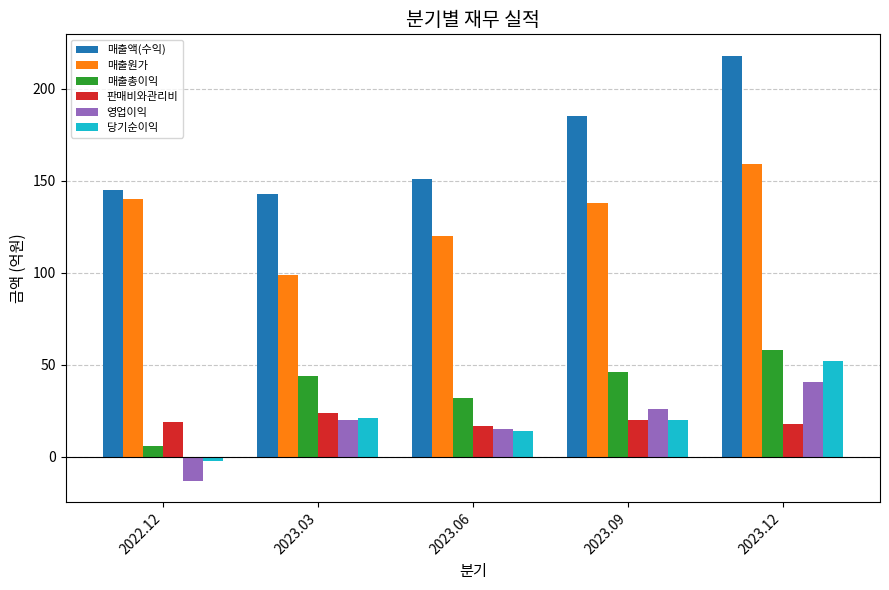

Read the 당기순이익 value at 2023.06.

14